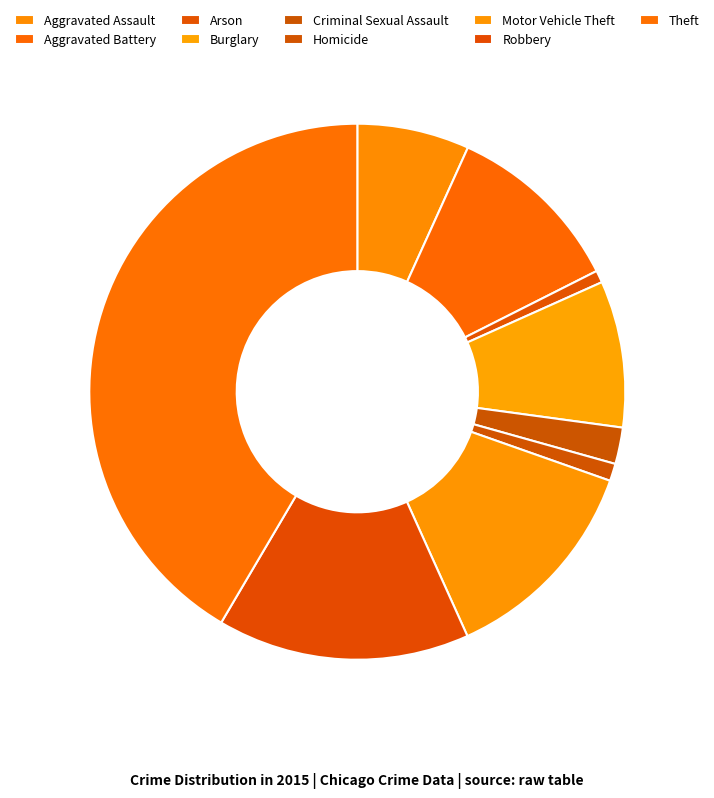

How many segments does this pie chart have?

9